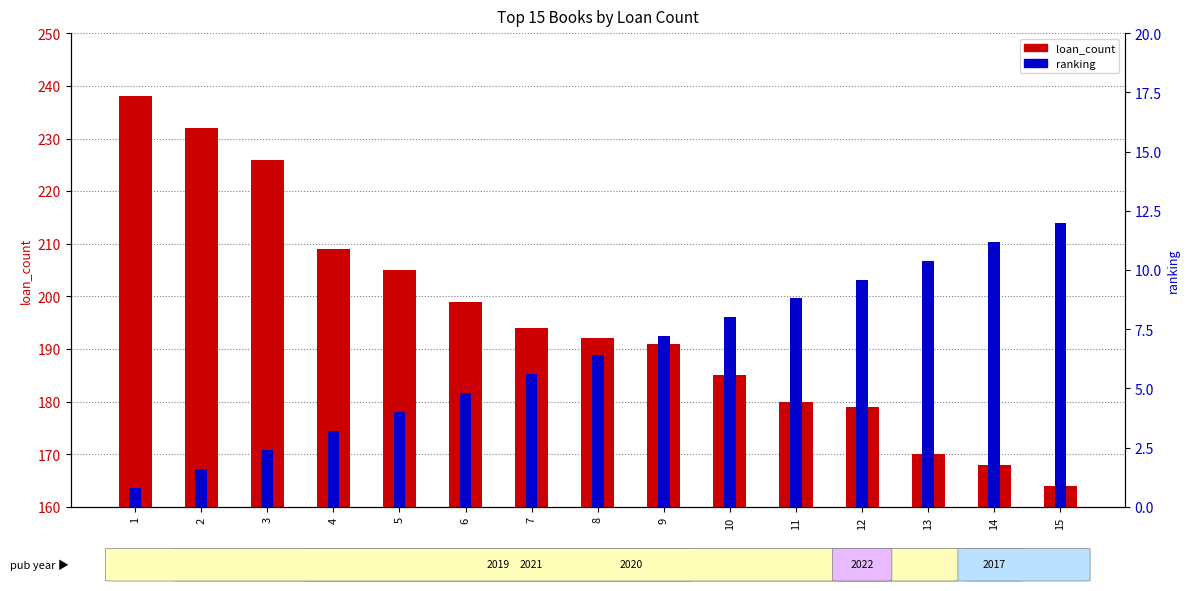

What is the spread (max minus min) of values at 7?

188.4